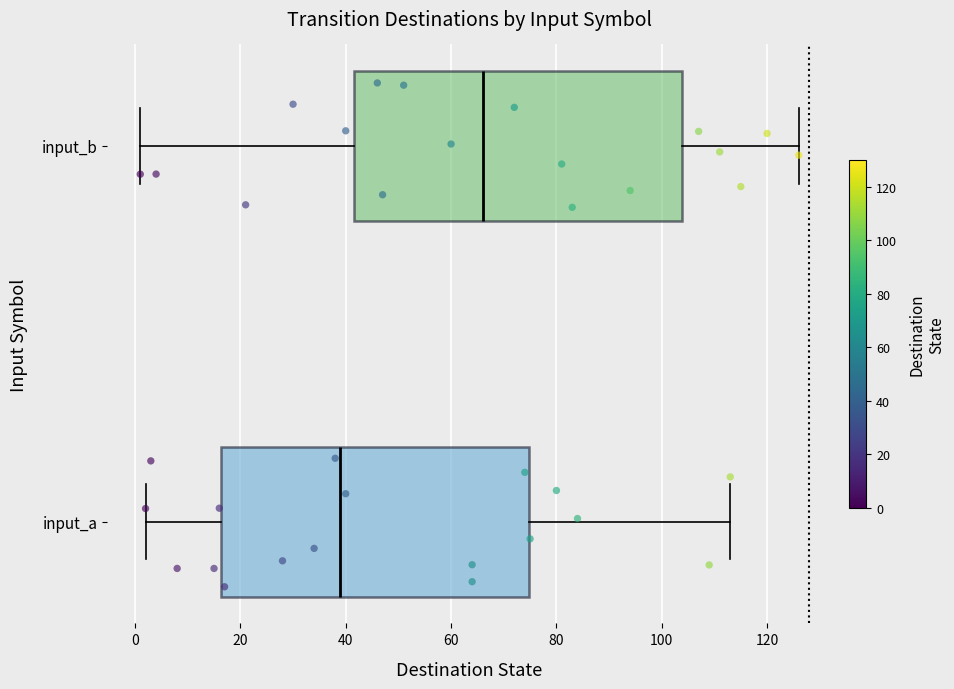

Where is the right edge of the box for input_a on the x-axis? The values are not printed on the chart, so give them approximately, as read against the axis.

74